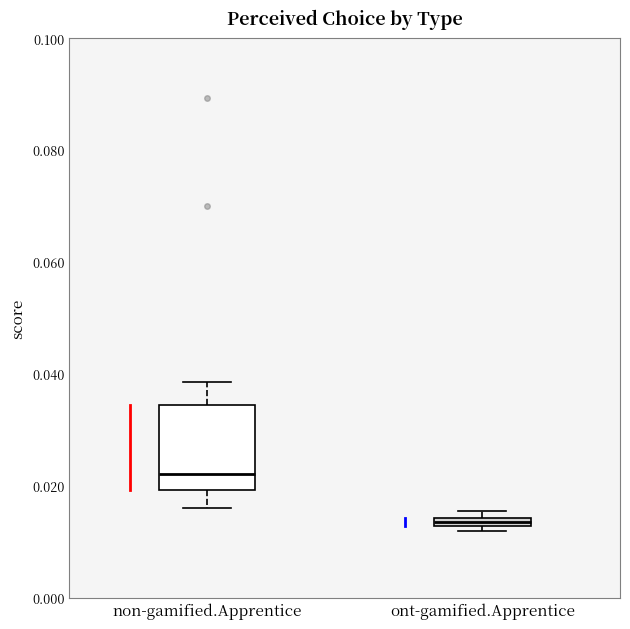

Which box has the lowest median line?

ont-gamified.Apprentice